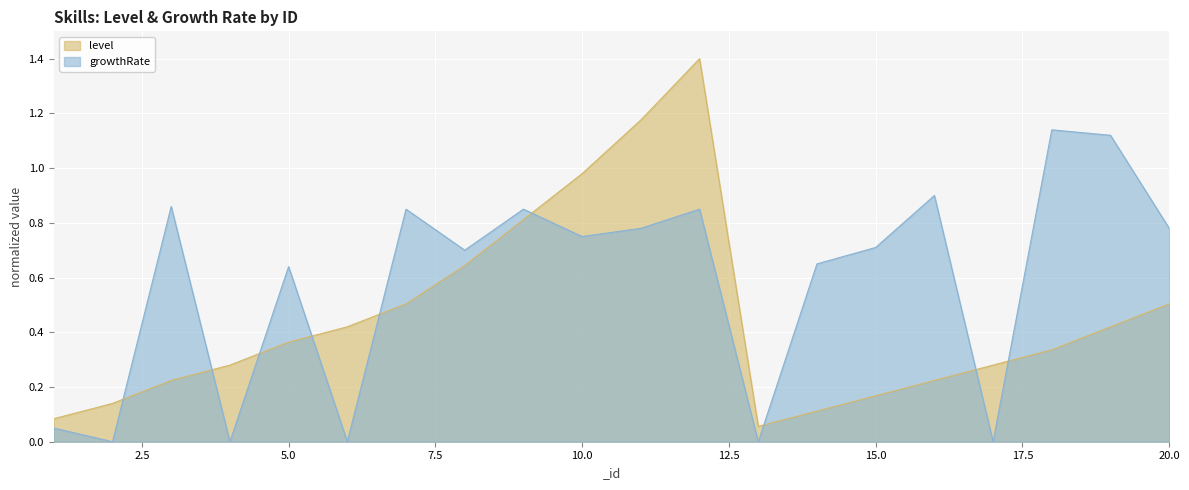

At which category is the sum across all series the highest?

12